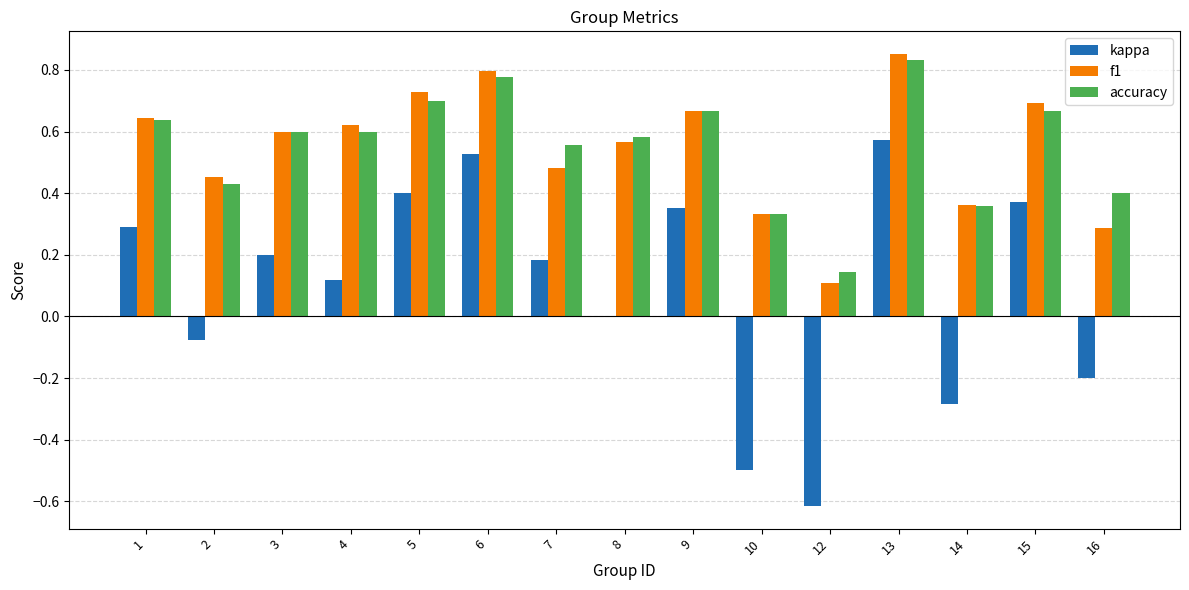

How many groups of bars are there?

15